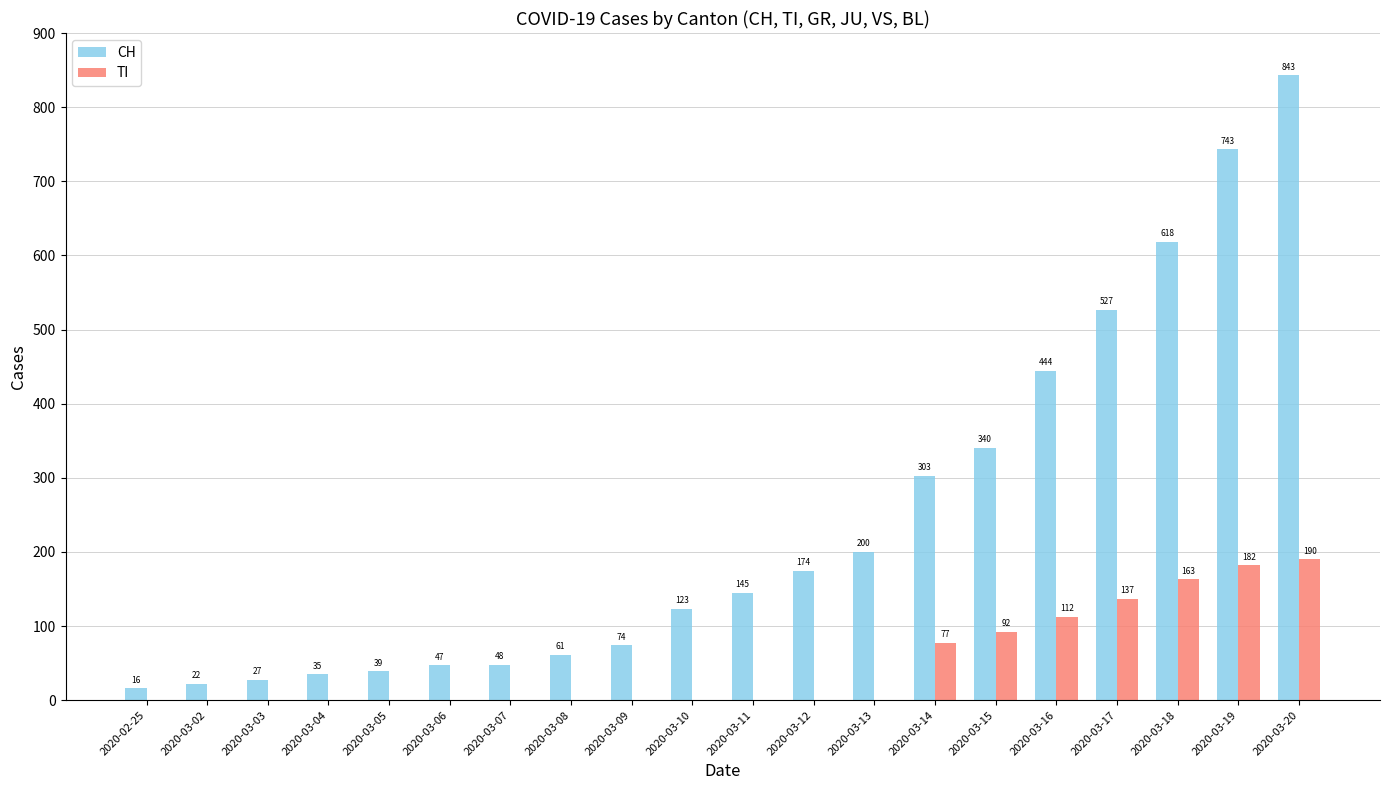

How many categories are shown in the chart?

20